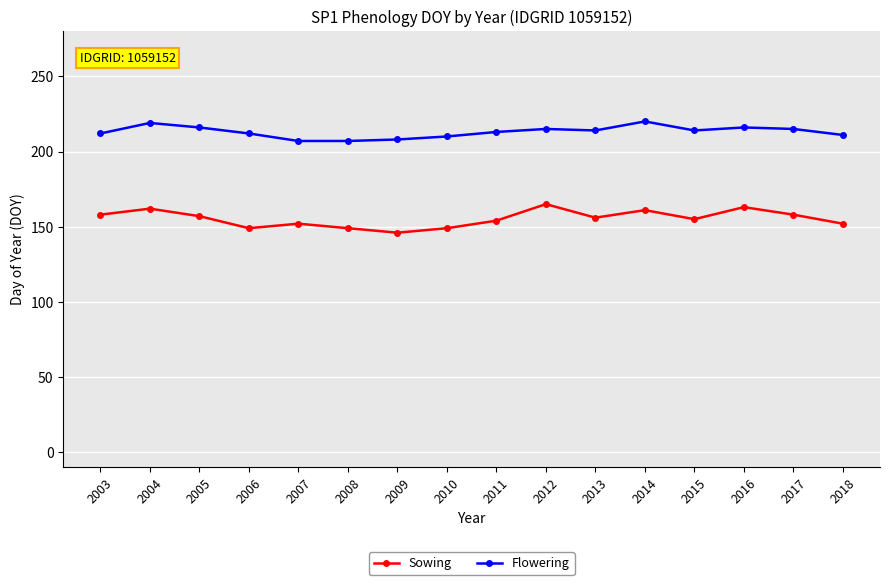

True or false: Flowering and Sowing intersect in this chart.

False